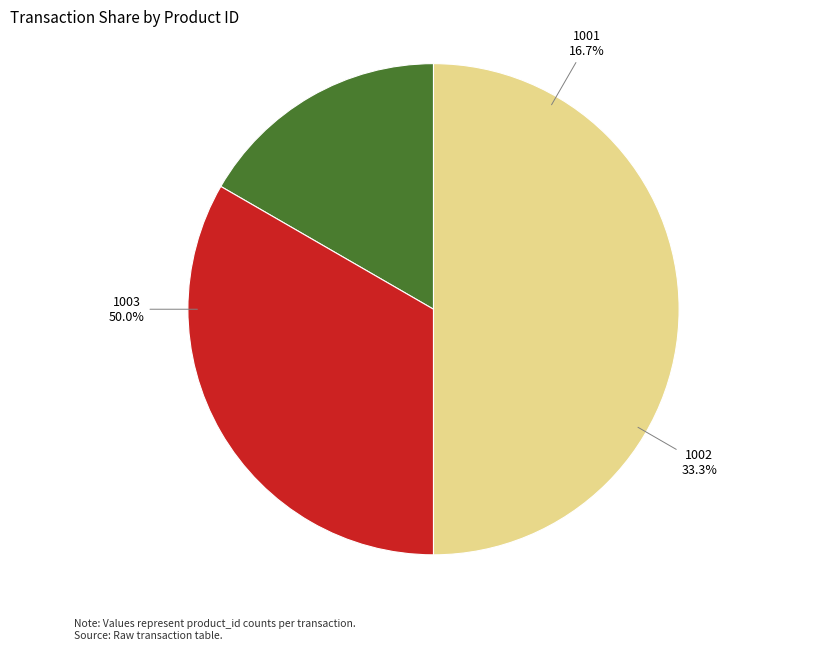

How many segments does this pie chart have?

3